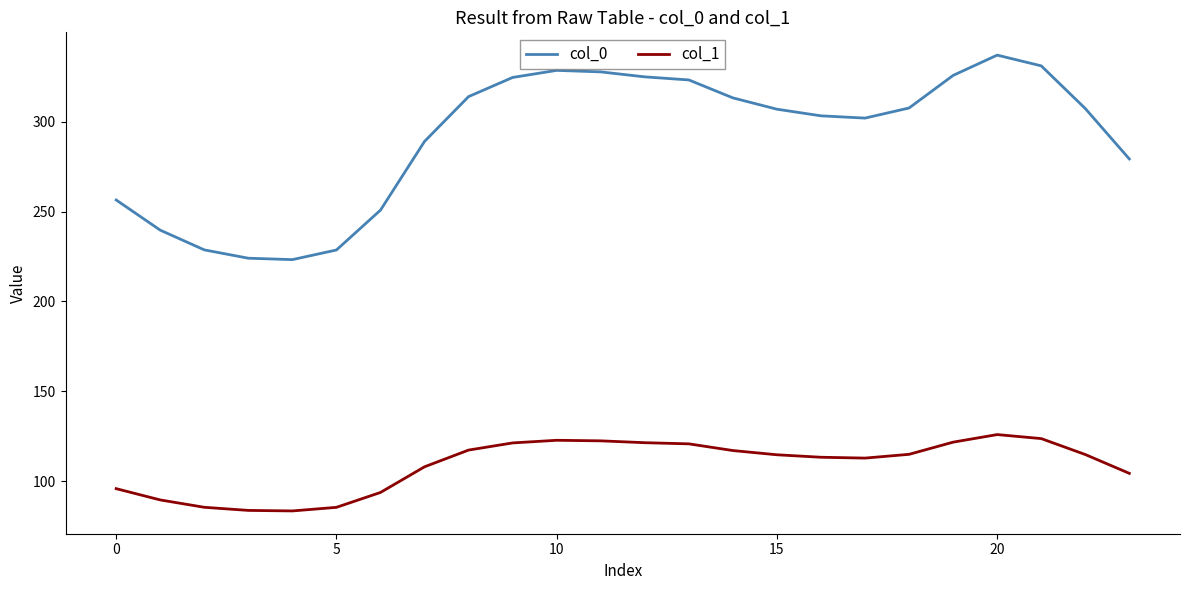

What is the difference between the maximum and minimum values in the col_1 series?

42.5